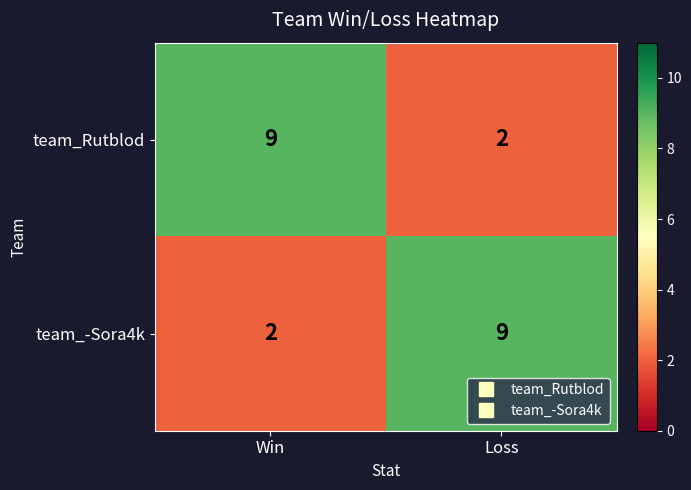

Reading left to right, transcribe all the data shown in this chart.

team_Rutblod: 9	2
team_-Sora4k: 2	9